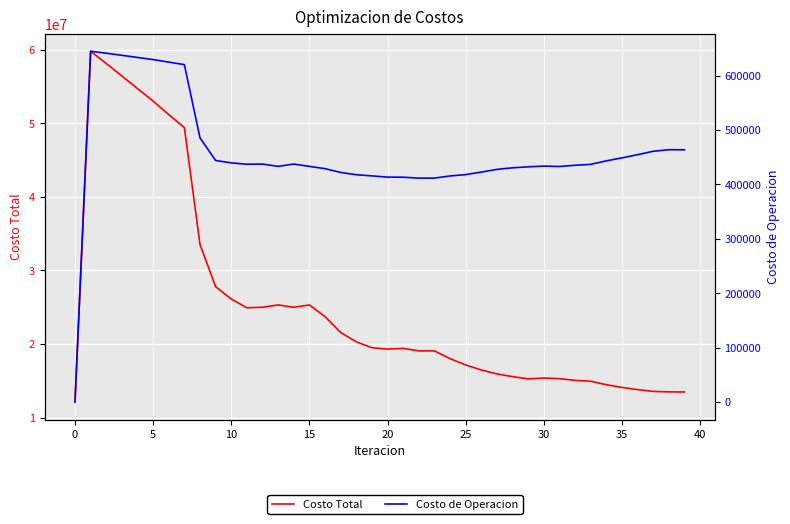

How many lines are shown in the chart?

2